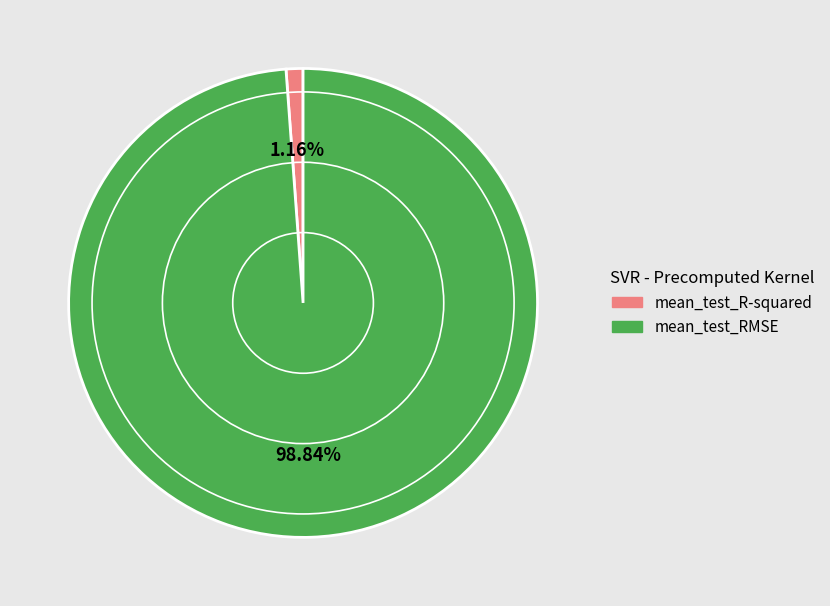

Between mean_test_R-squared and mean_test_RMSE, which is larger?

mean_test_RMSE